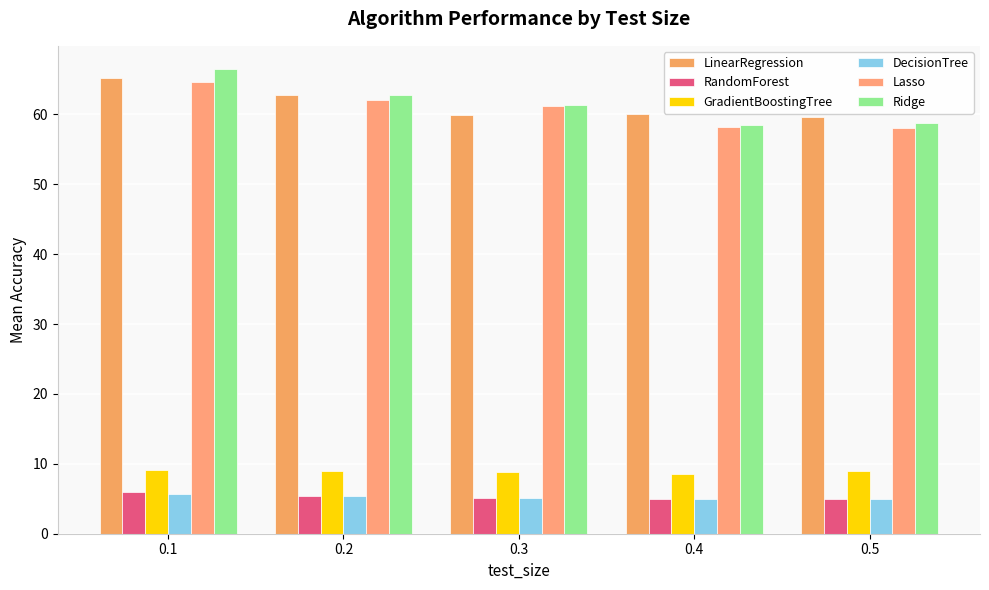

At which category is the sum across all series the highest?

0.1